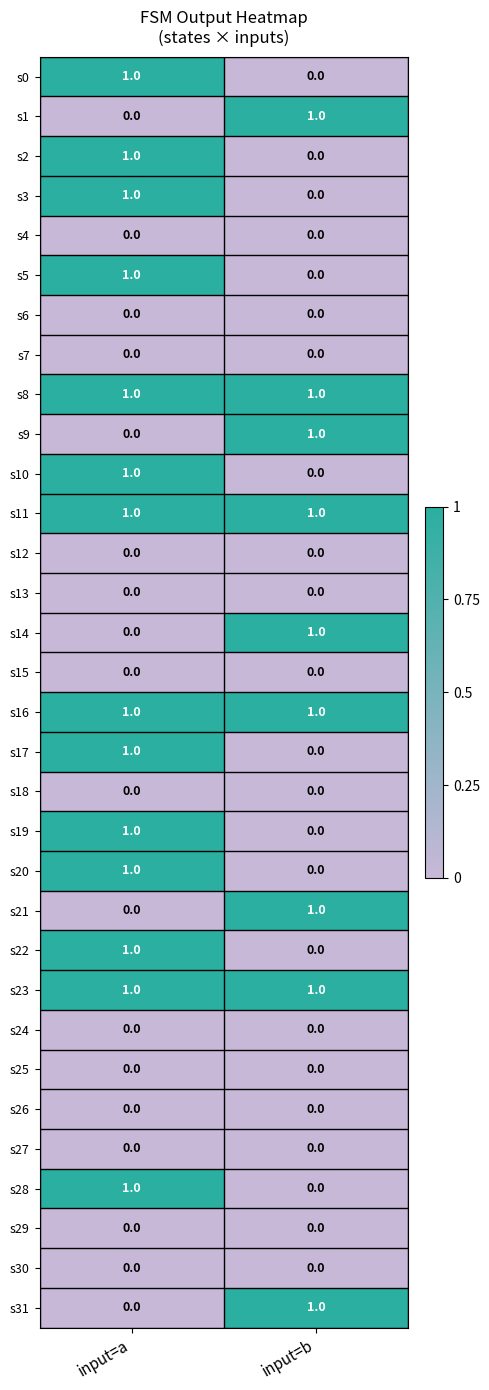

At which label does s2 reach its minimum?

input=b